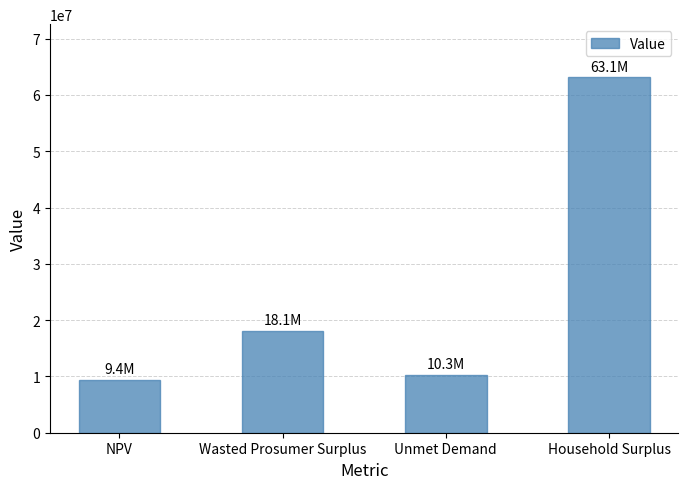

At which label is the value closest to 36266277?

Wasted Prosumer Surplus